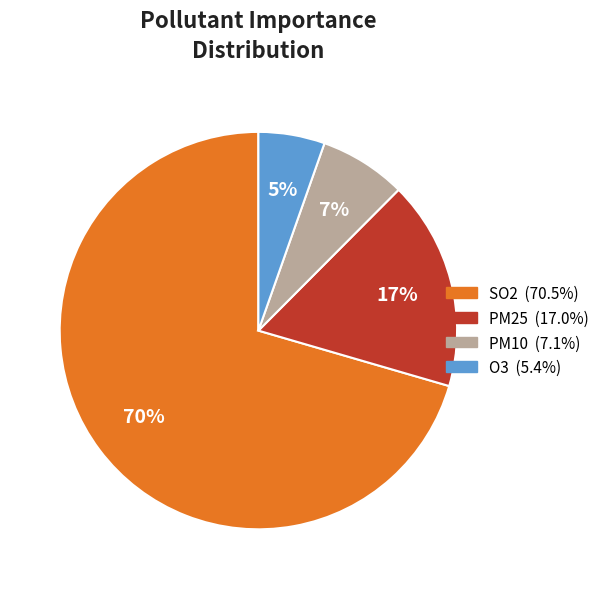

Is the sum of O3 and PM10 greater than half?

No